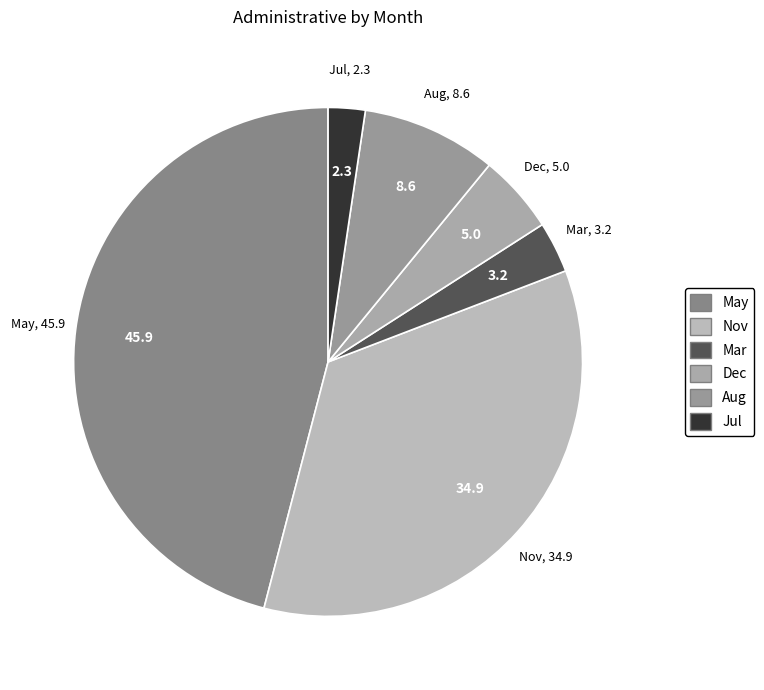

The Dec slice represents 5% of the pie. True or false?

True